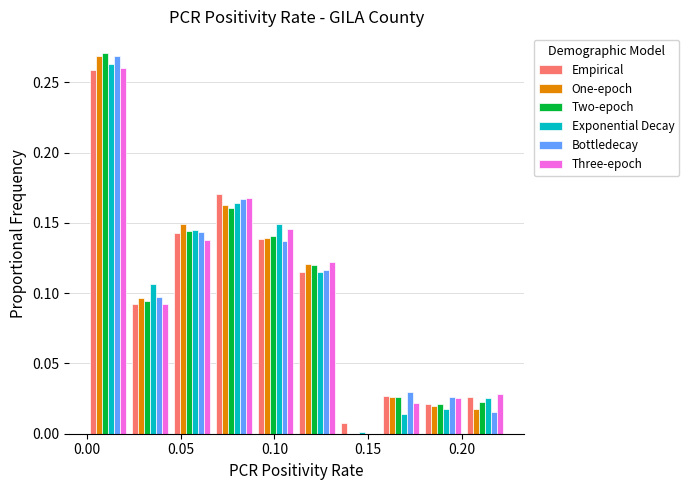

What is the height of the Bottledecay bar covering 0.090 to 0.110 on the x-axis? Neither the bar edges nor the heights are printed on the chart, so give them approximately, as read against the axes.

0.135